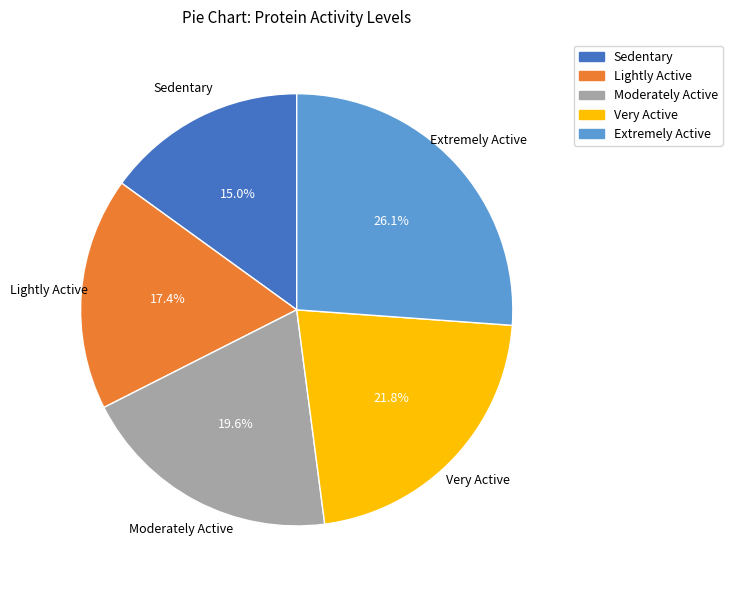

To the nearest percent, what percentage of the pie is Sedentary?

15%